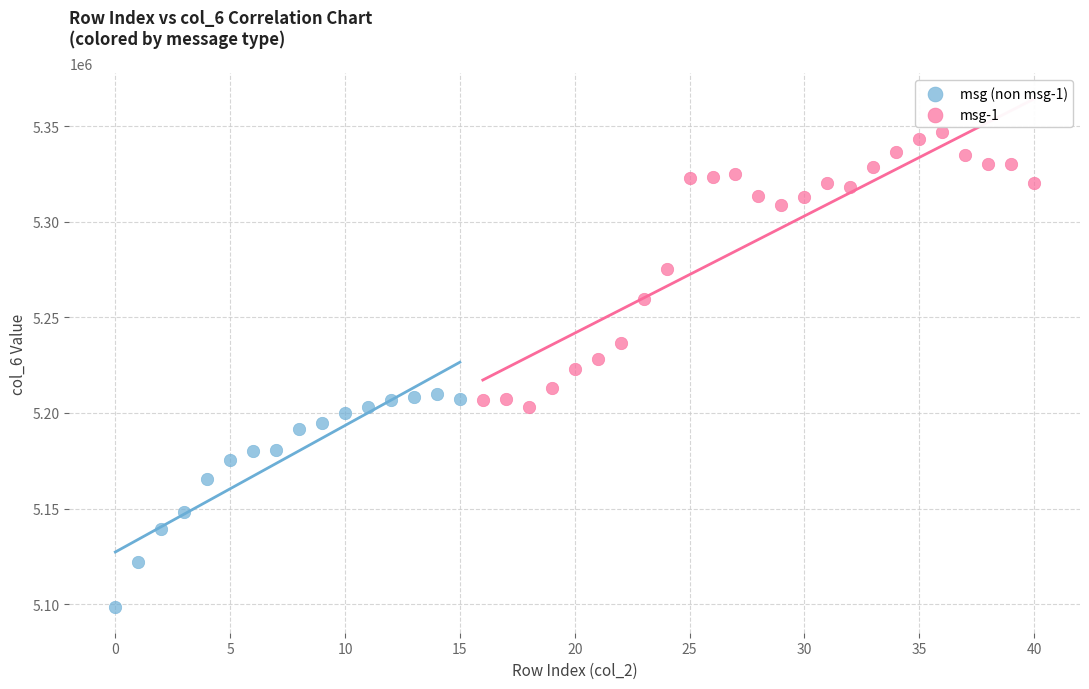

Which series contains the highest Y value?

msg-1